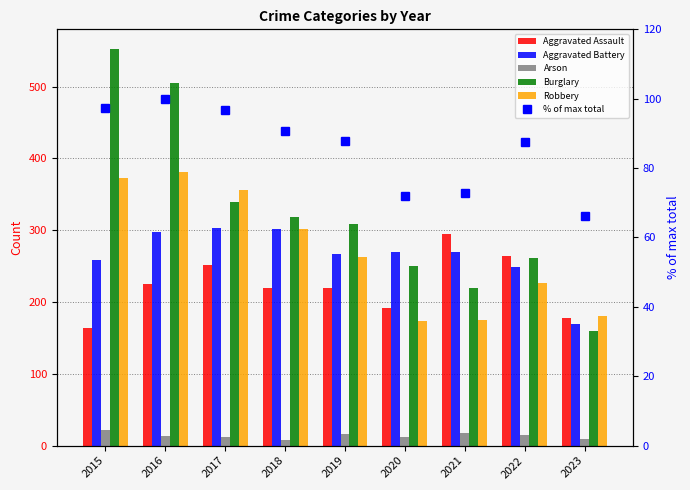

What is the difference between the highest and lowest values at 2020?

257.0